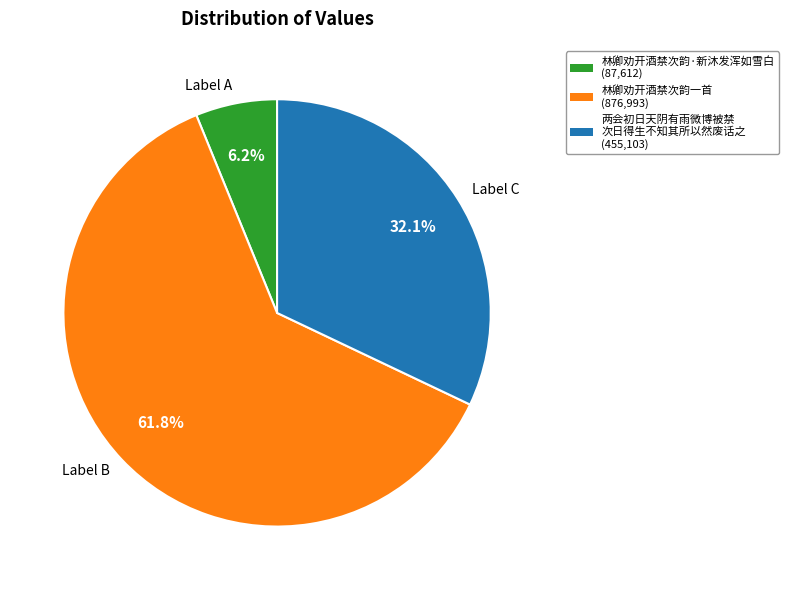

Is there any slice that represents more than half of the pie?

Yes